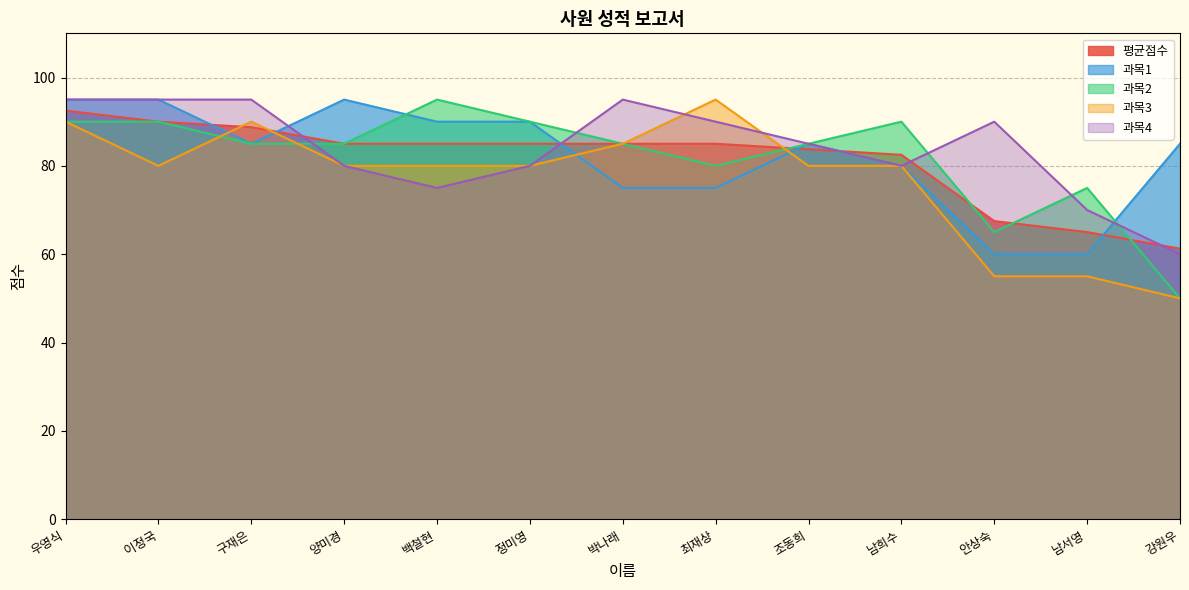

How many data points in 과목4 are above 85?

6